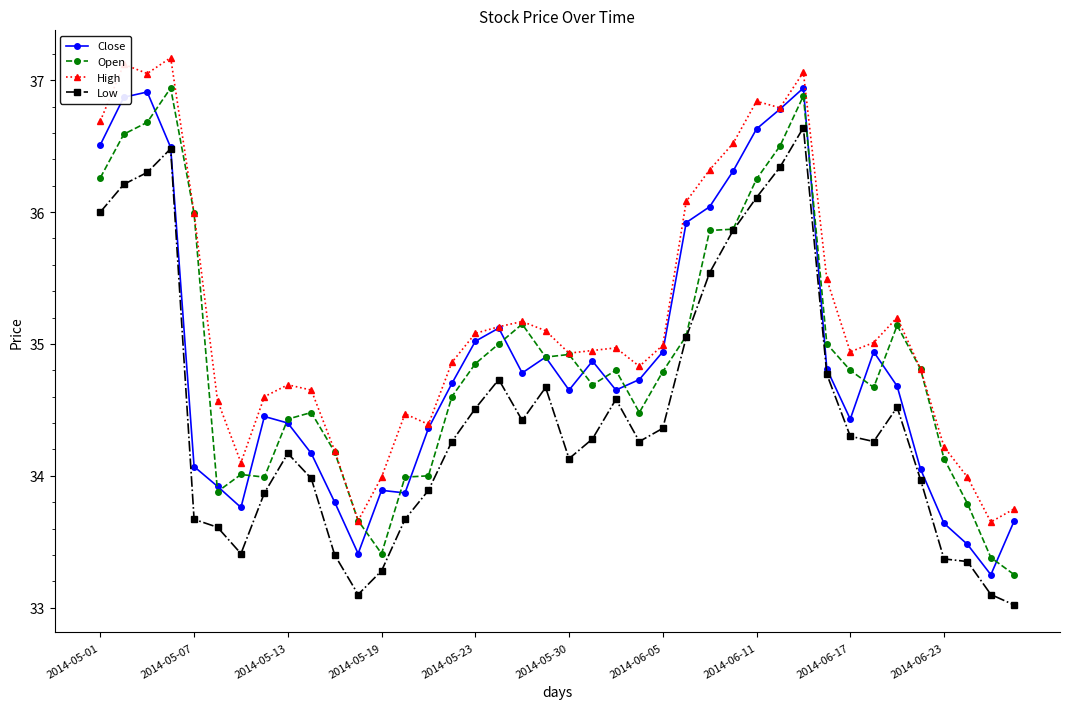

What is the smallest value displayed?

33.0